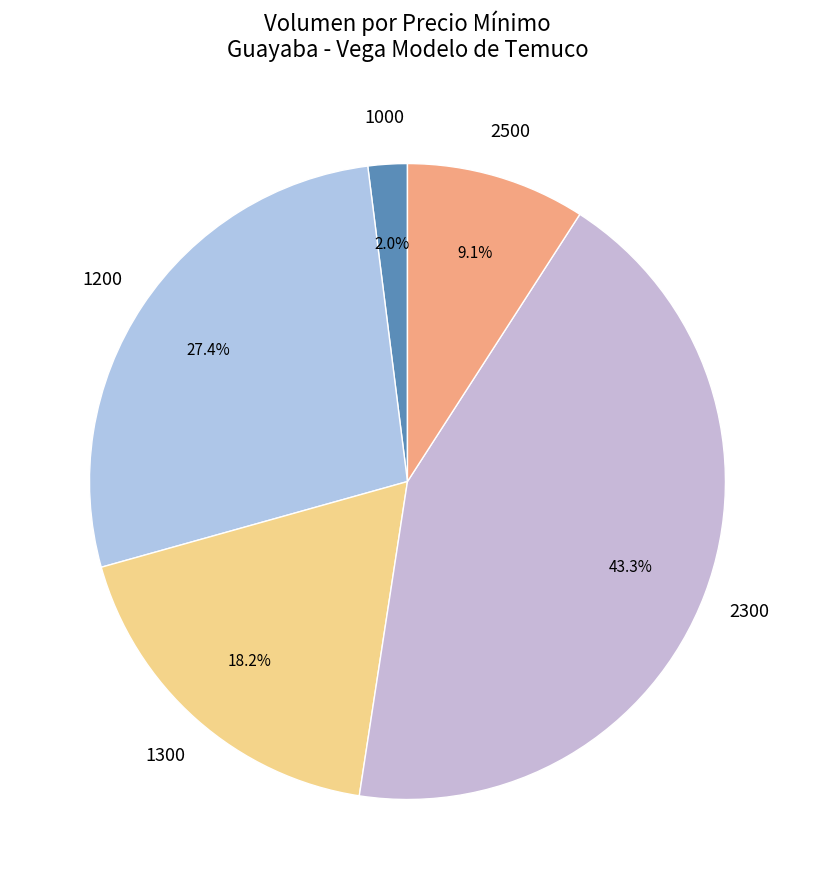

Does any single category account for the majority?

No